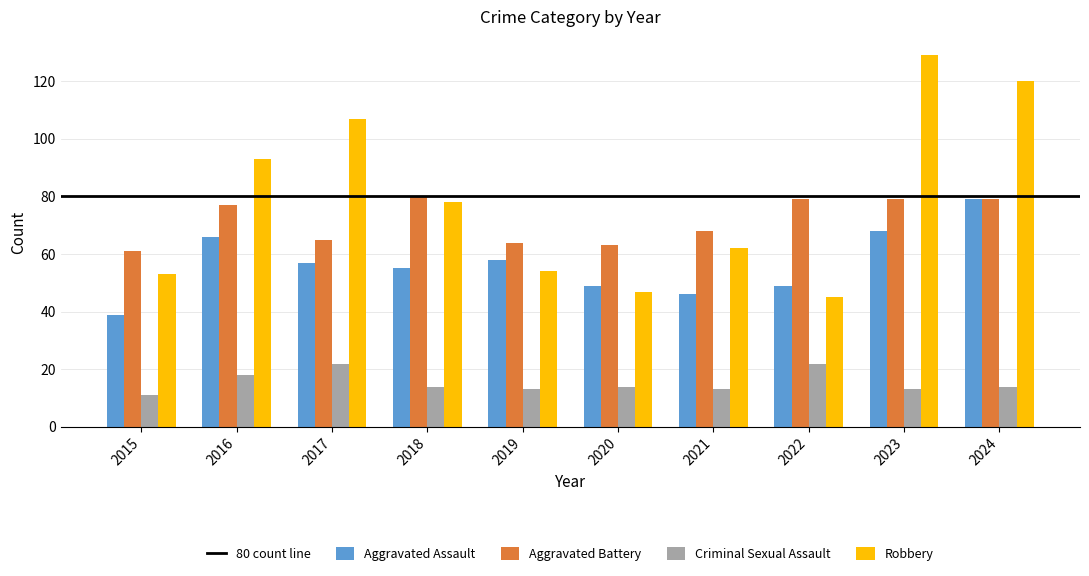

What value does the Criminal Sexual Assault series have at 2017, to the nearest 10?

20